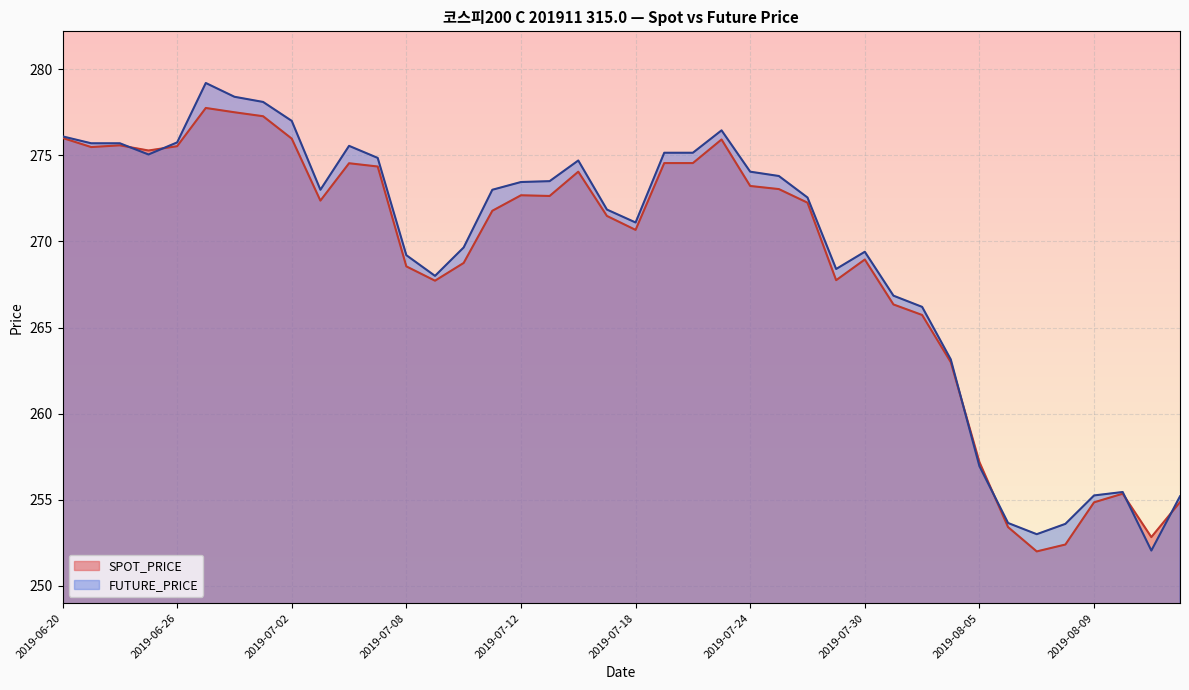

Which category has the lowest value across all series?

2019-08-07